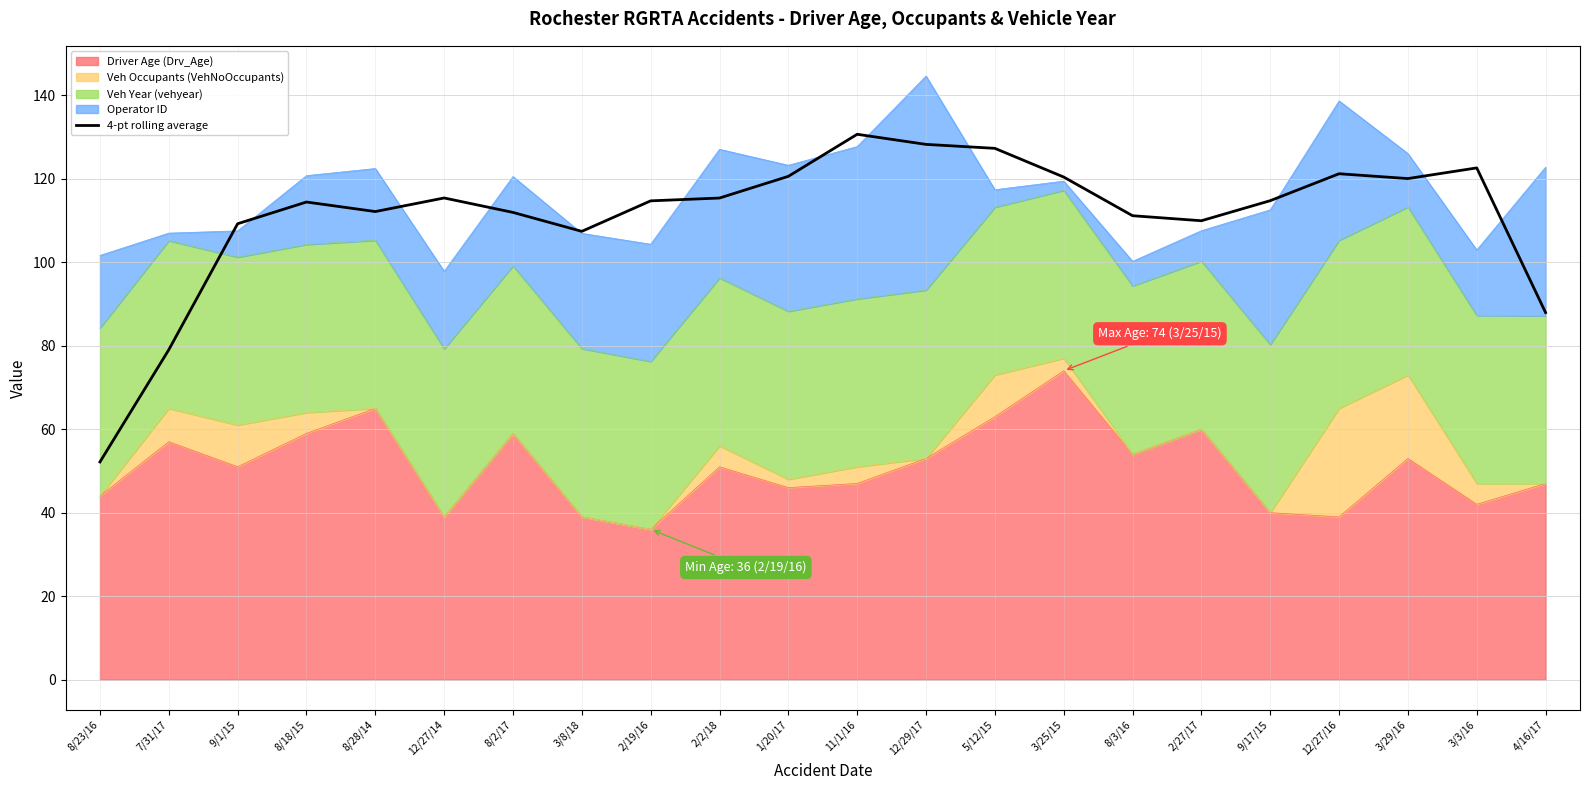

Is it true that the value at 12/29/17 is 128.2?

True